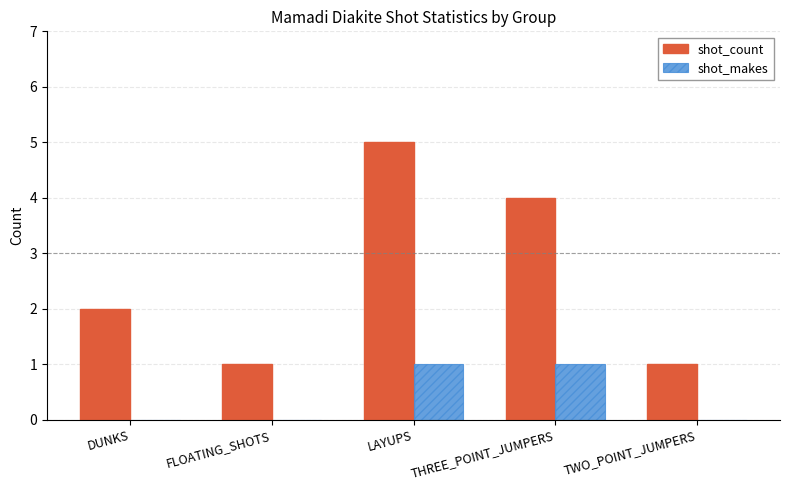

Which series changed the most between THREE_POINT_JUMPERS and TWO_POINT_JUMPERS?

shot_count